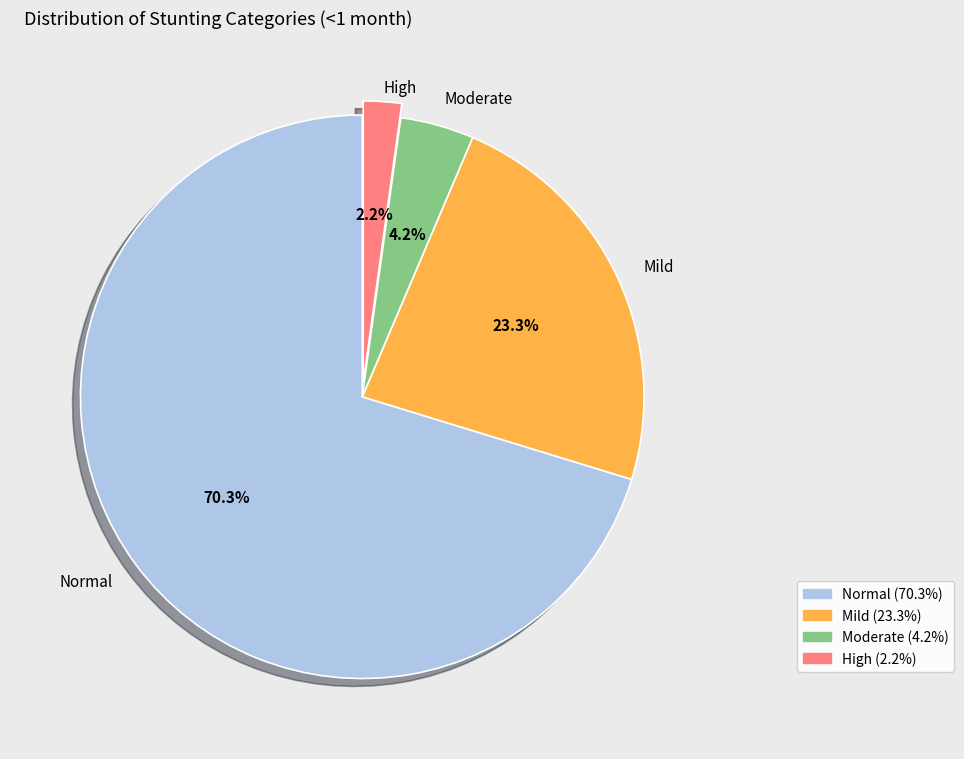

How much of the chart is everything except Normal (70.3%)?

29.7%